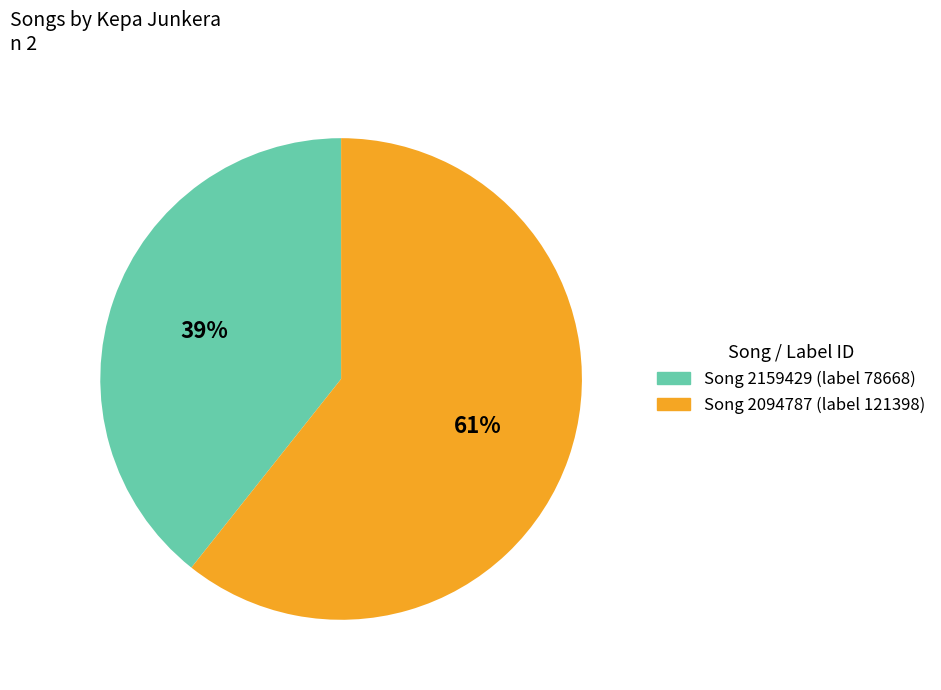

To the nearest percent, what is the average slice percentage?

50%